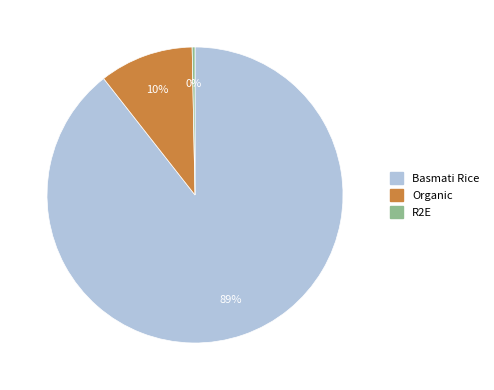

How many slices are in this pie chart?

3